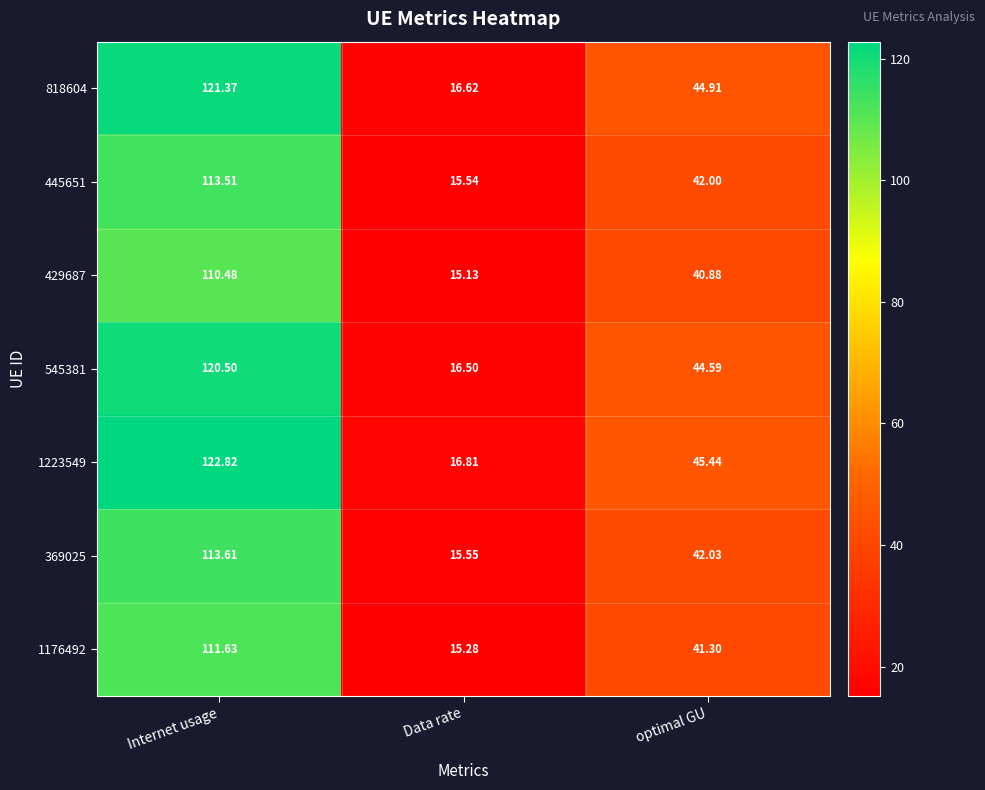

At which label is 1223549 closest to 69?

optimal GU